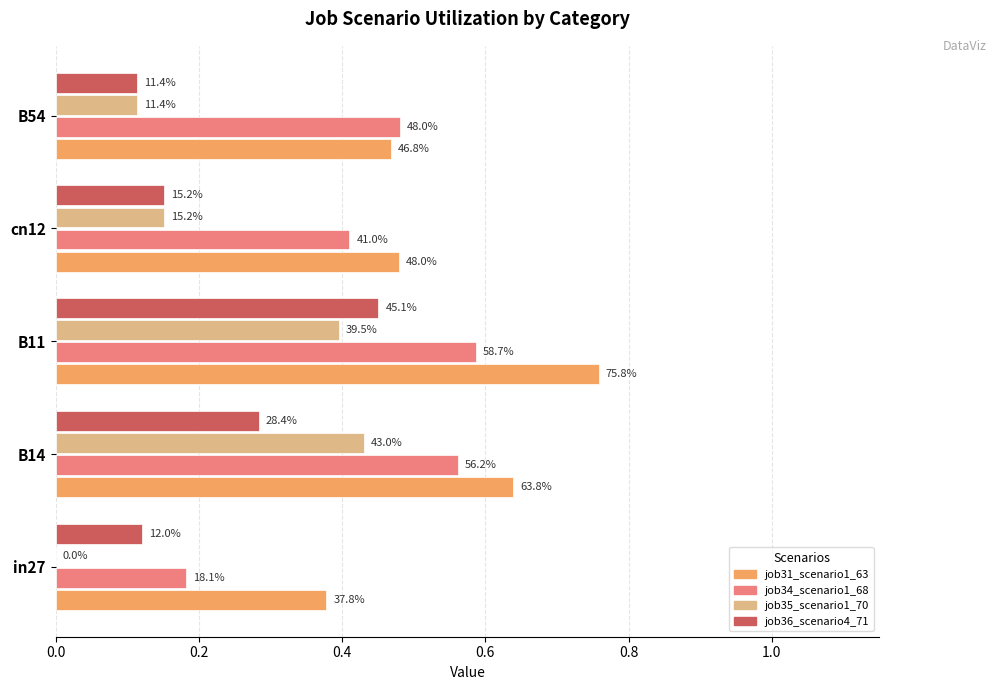

At how many categories does at least one series exceed 0?

5